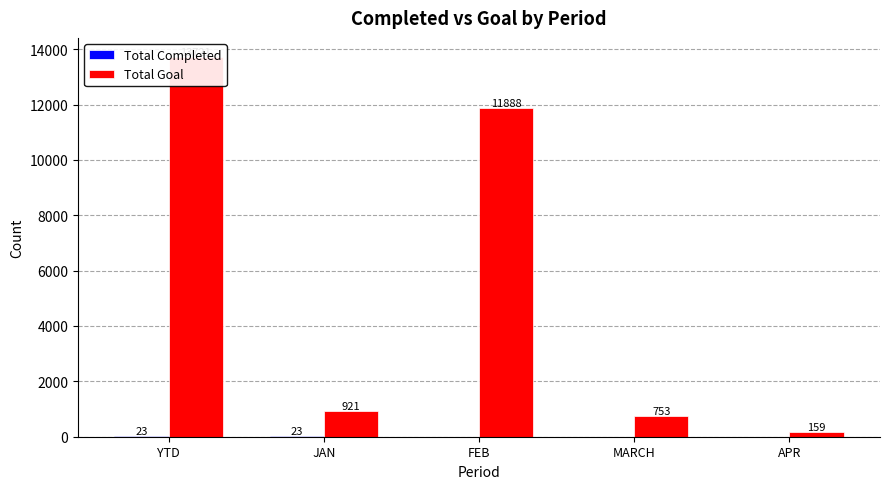

At which category is the sum across all series the highest?

YTD